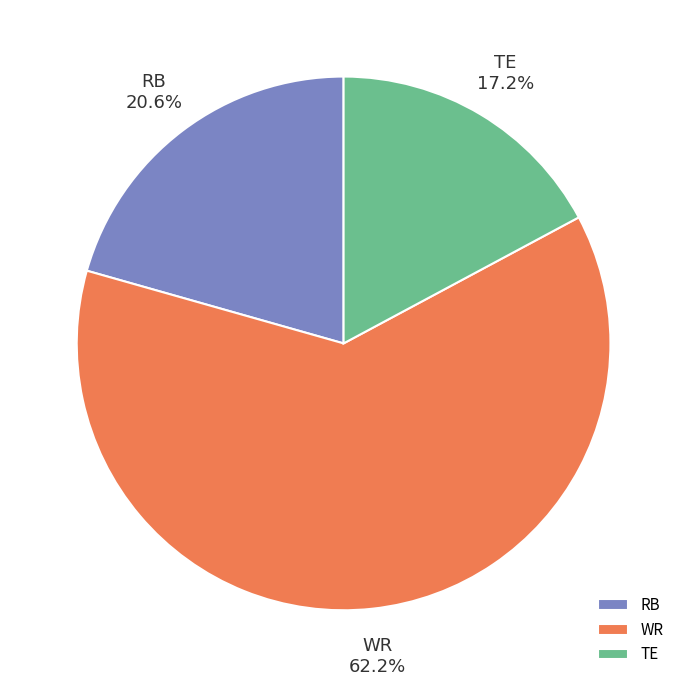

What is the smallest slice in the pie chart?

TE